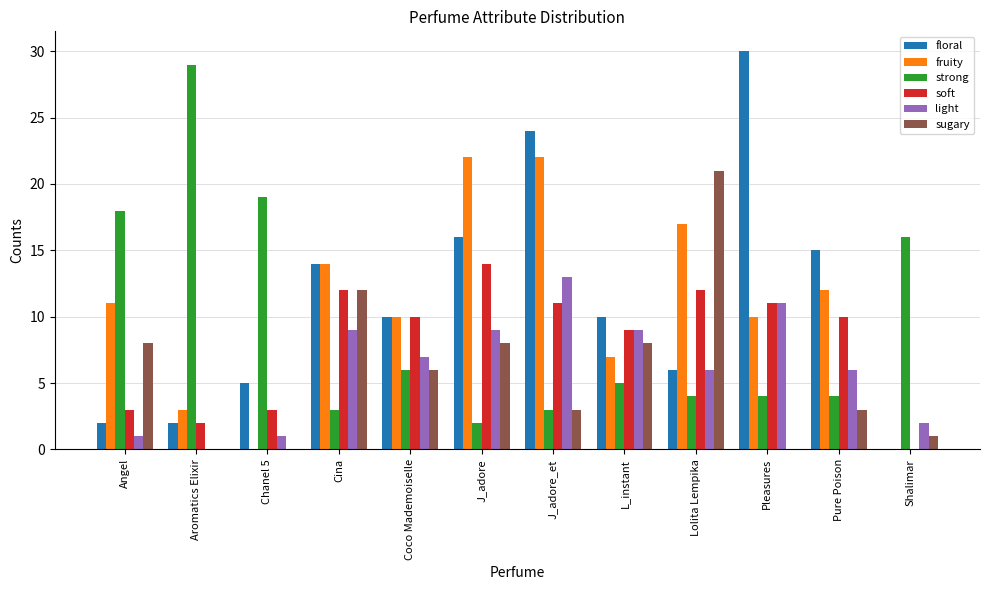

What is the sum of all soft values?

97